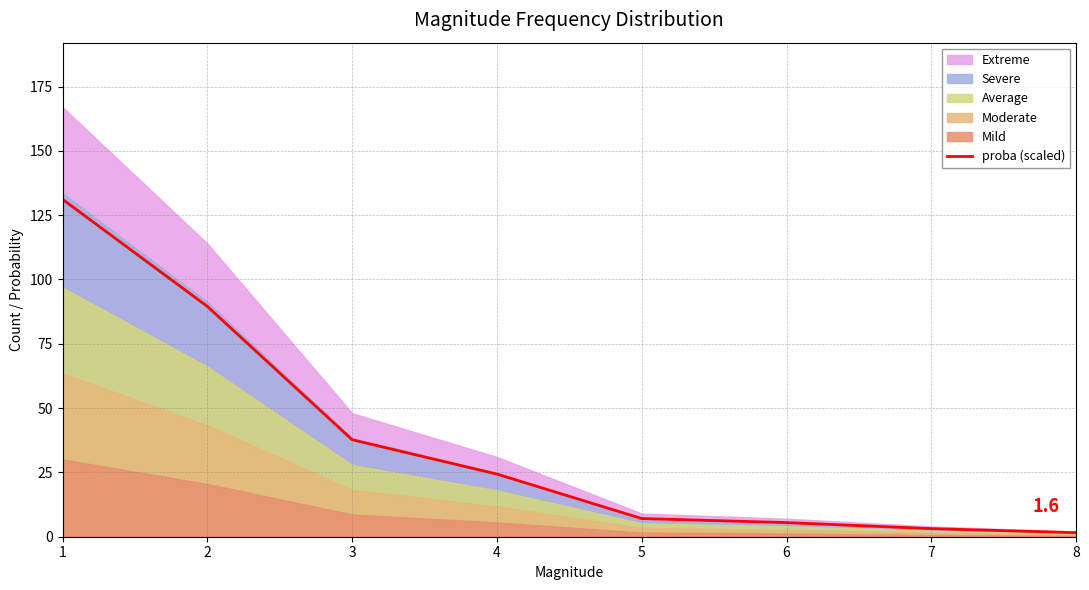

Which has a higher value, 6 or 1?

1